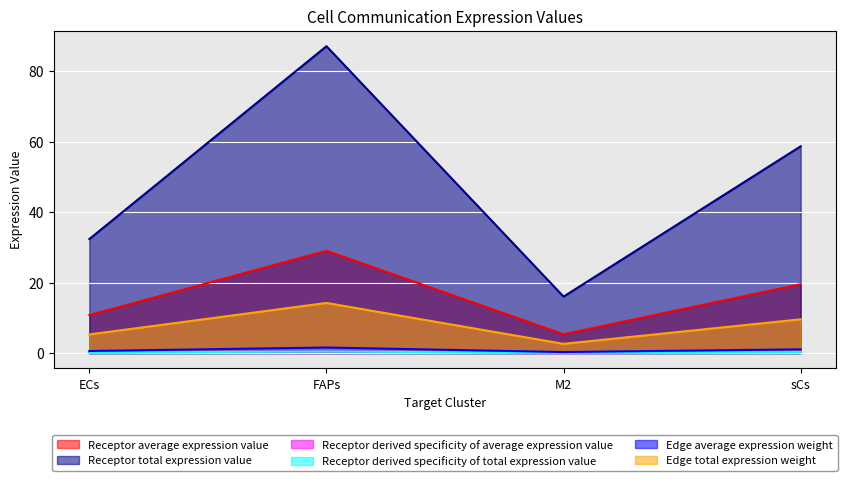

What is the spread (max minus min) of values at FAPs?

86.7